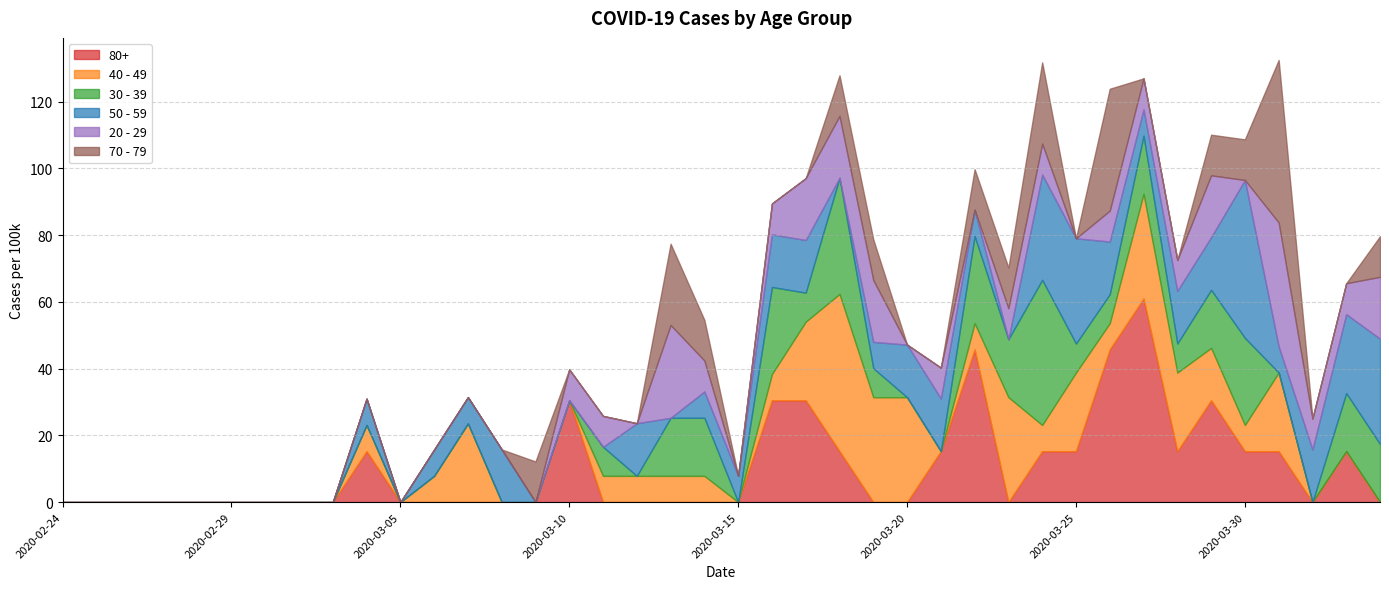

The 40 - 49 series shows 13.8 at 2020-03-26. True or false?

False